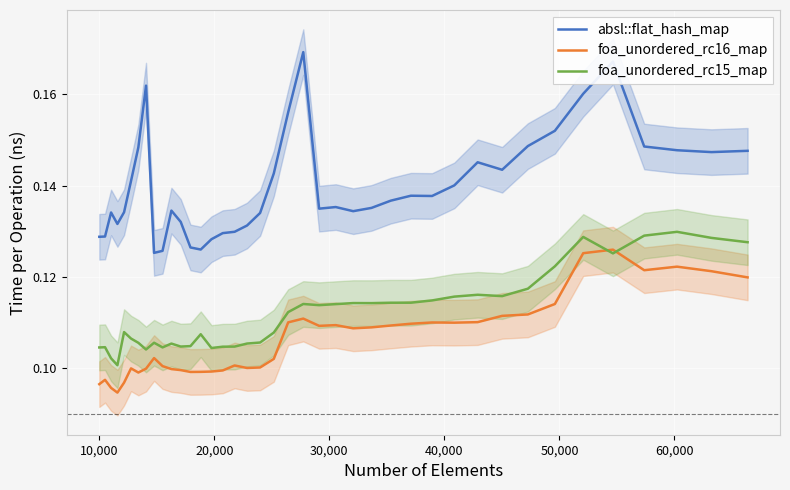

Count the number of categories in the chart.

40